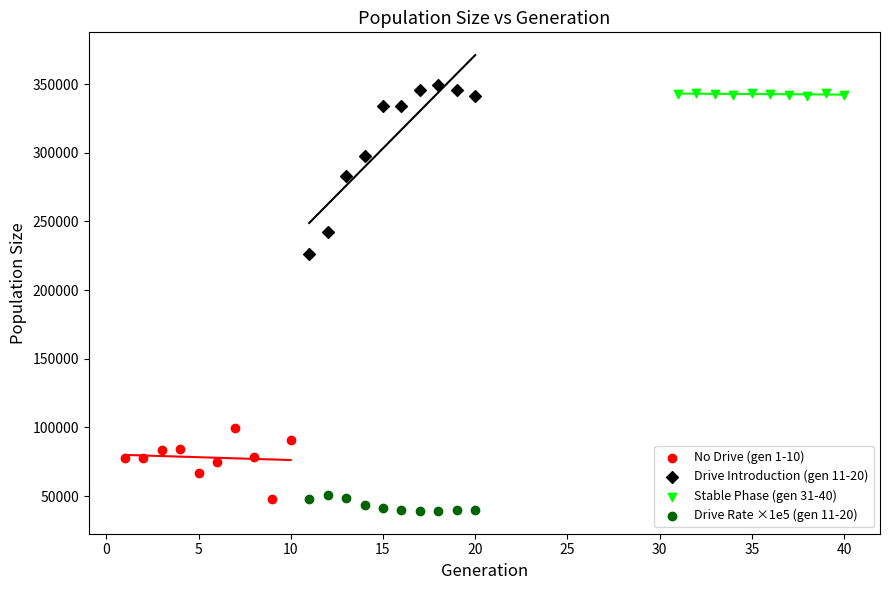

Which series has the widest spread of Y values?

Drive Introduction (gen 11-20)